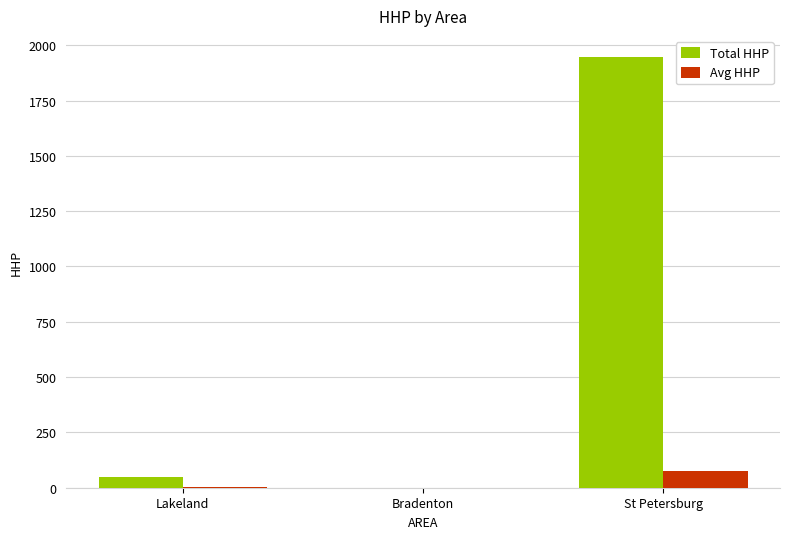

Is it true that Avg HHP equals 0.0 at Bradenton?

True